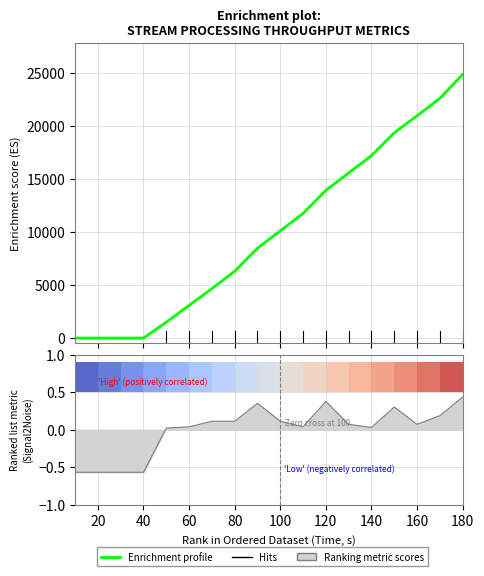

Which series changed the most between 160 and 11?

Enrichment profile